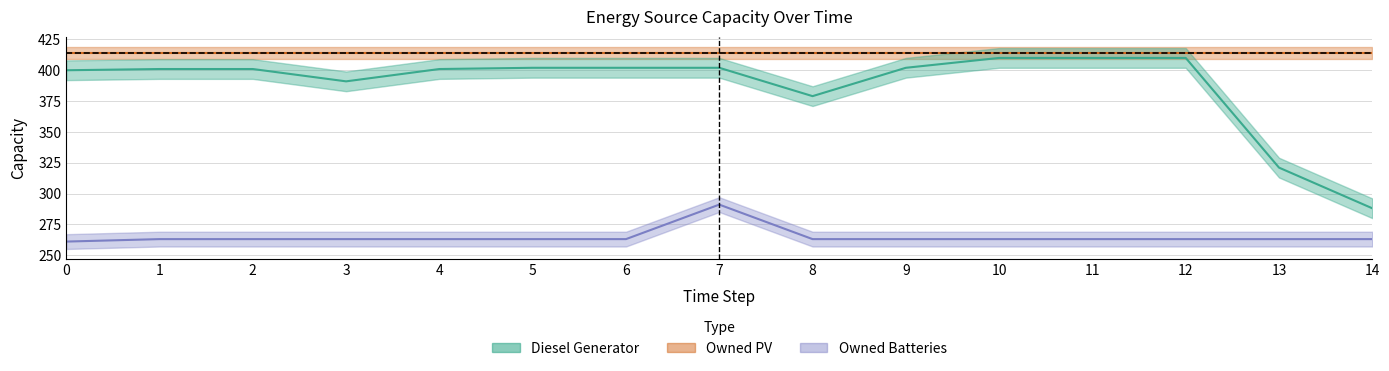

How many data points in Diesel Generator are above 401?

7